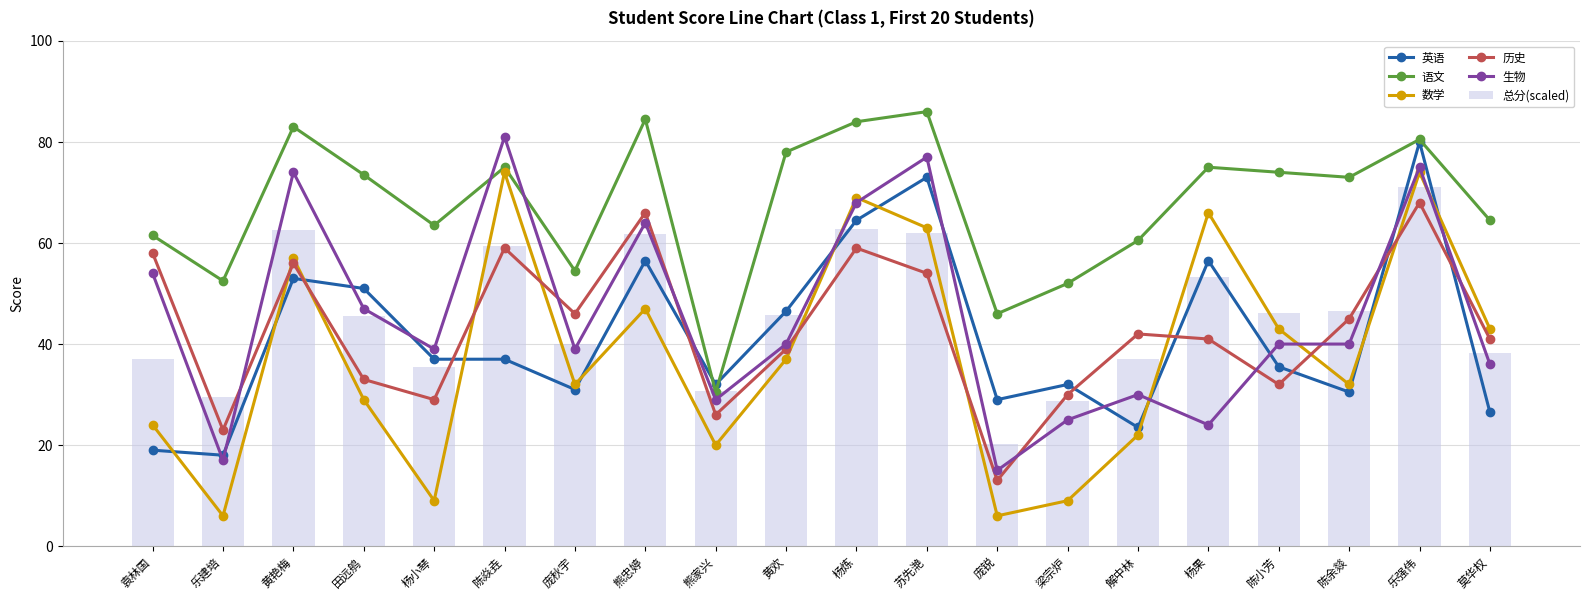

Which series has the largest total across all categories?

语文